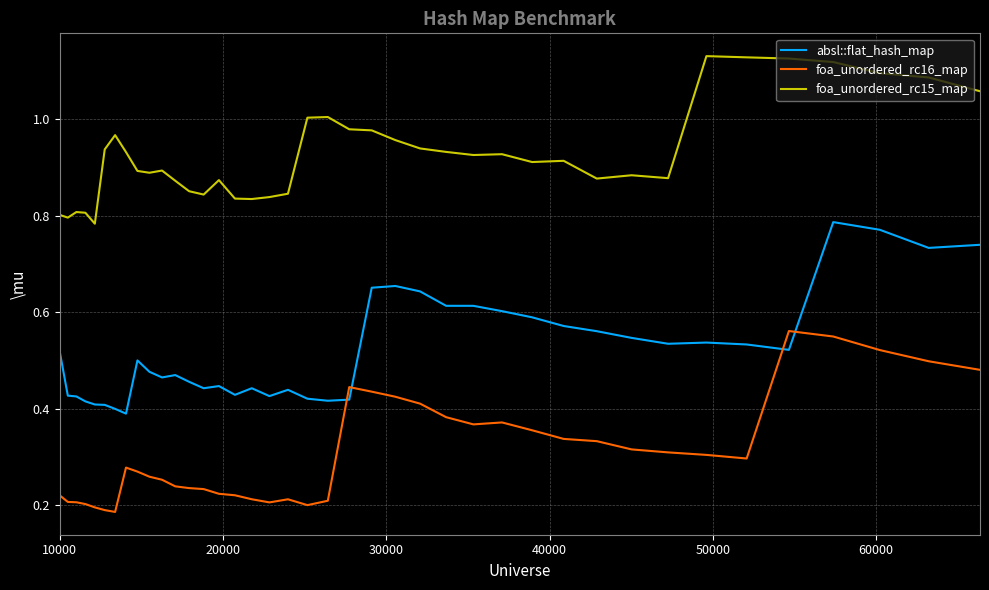

Rank the series by their maximum value, from highest to lowest.

foa_unordered_rc15_map, absl::flat_hash_map, foa_unordered_rc16_map